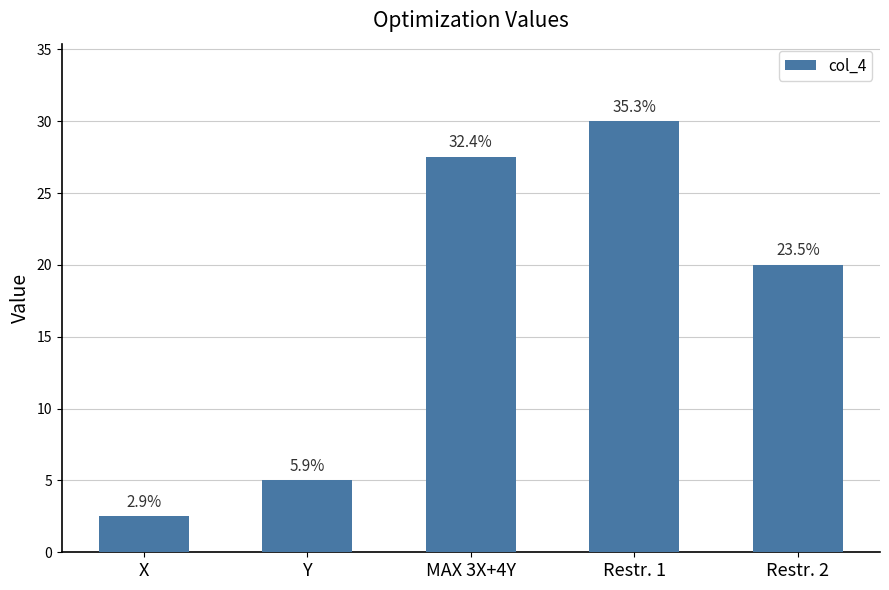

What position from the right is MAX 3X+4Y?

3